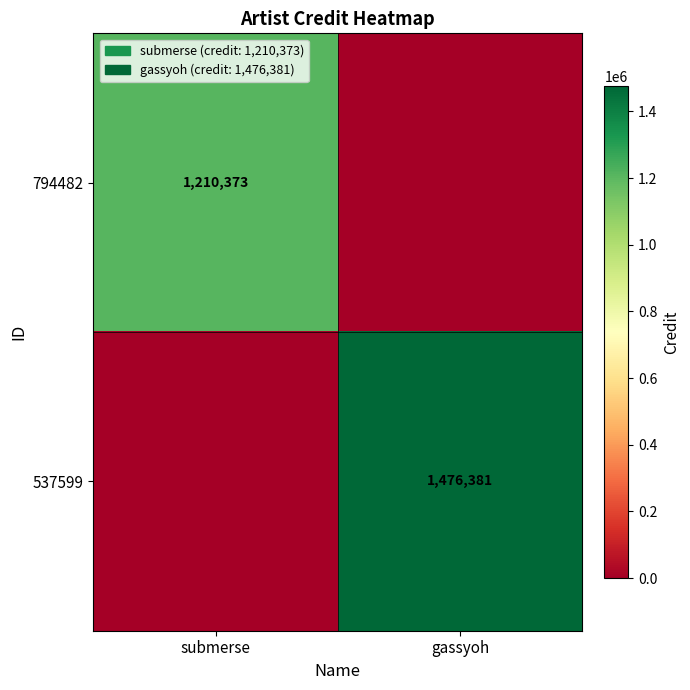

Is the value of 537599 at gassyoh greater than the value of 794482 at submerse?

Yes